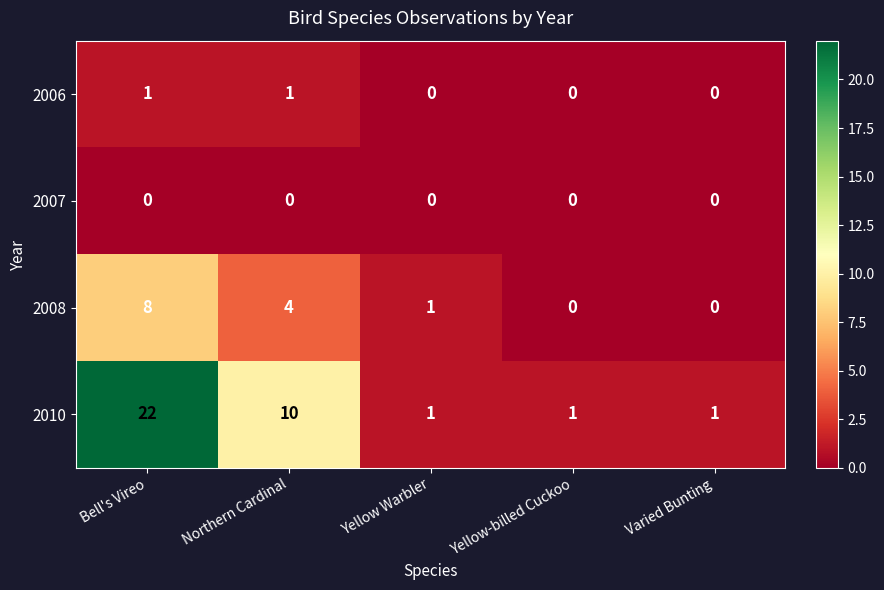

The value of 2007 at Yellow Warbler is 0. True or false?

True